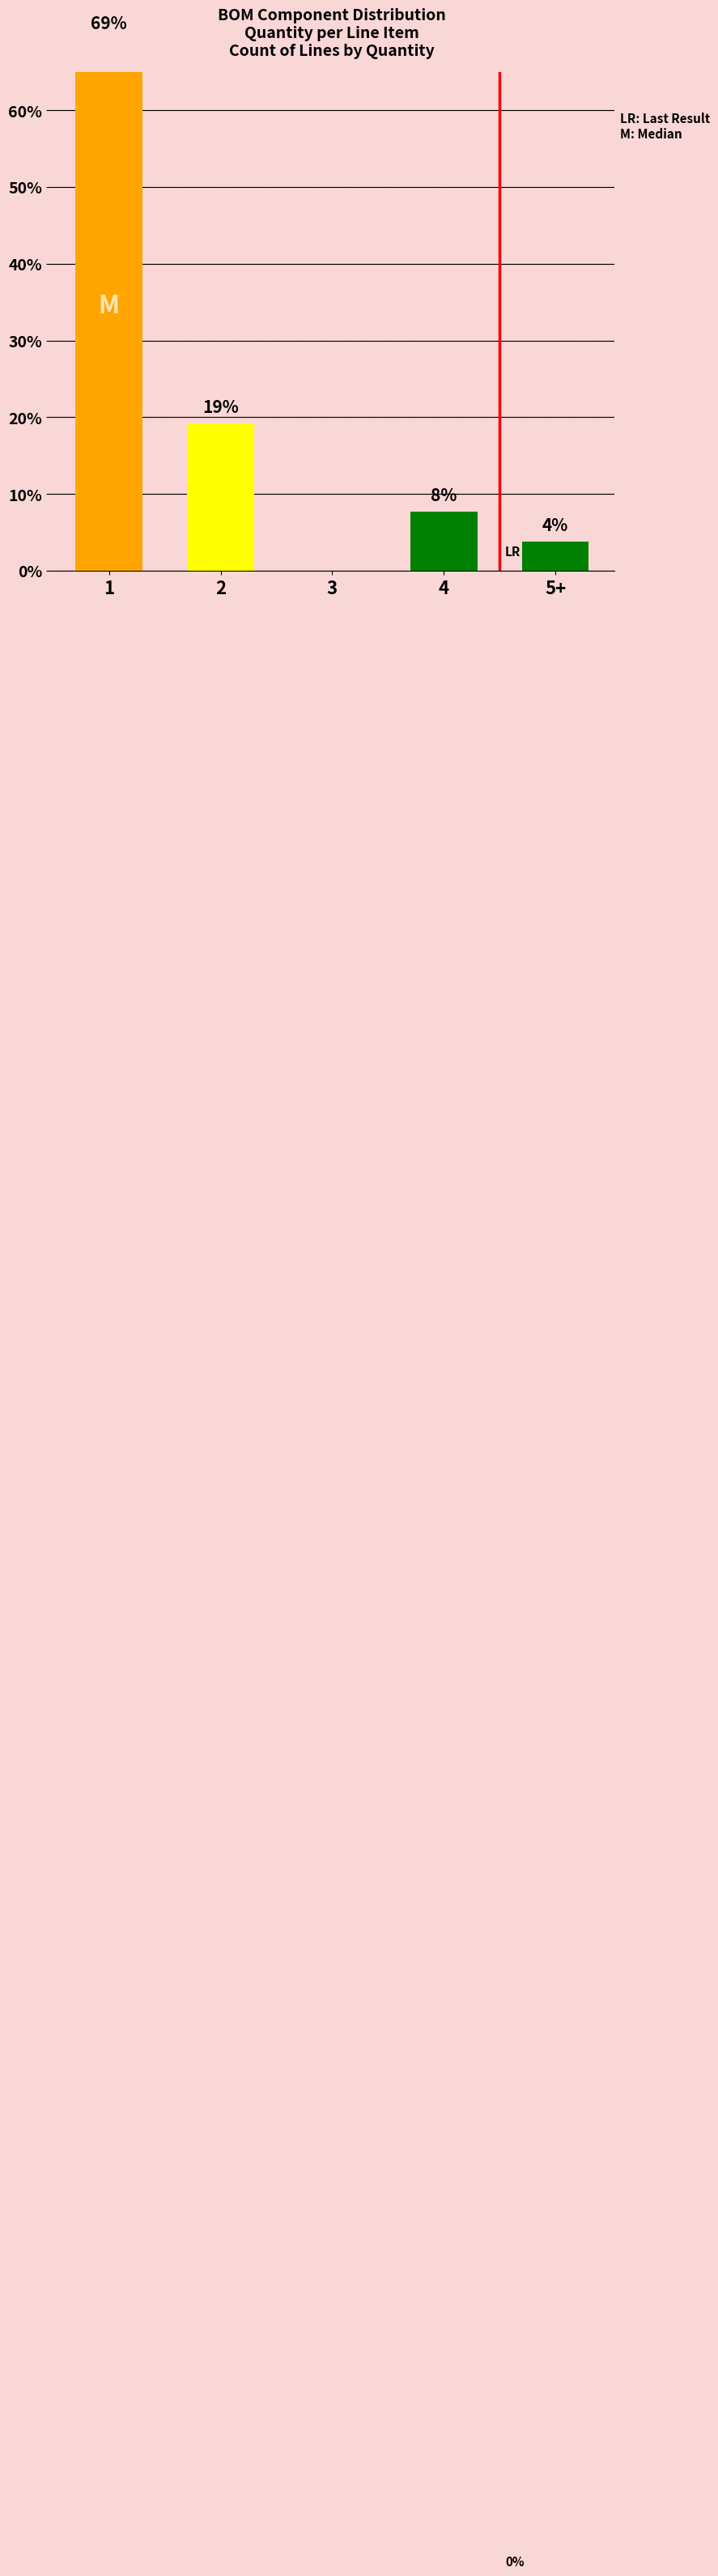

Rank the categories by value from lowest to highest.

3, 5+, 4, 2, 1